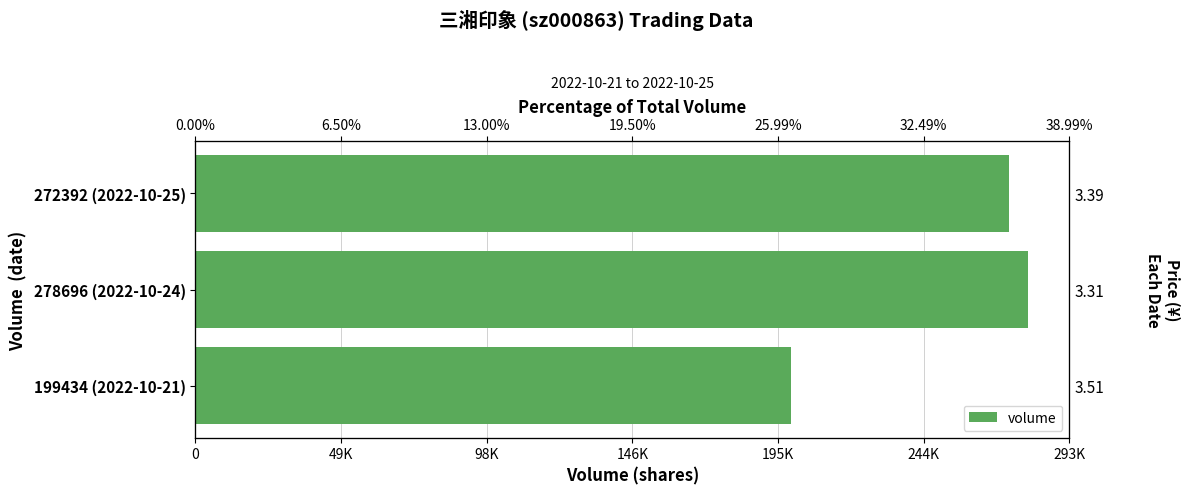

How many data points are less than 272392?

1